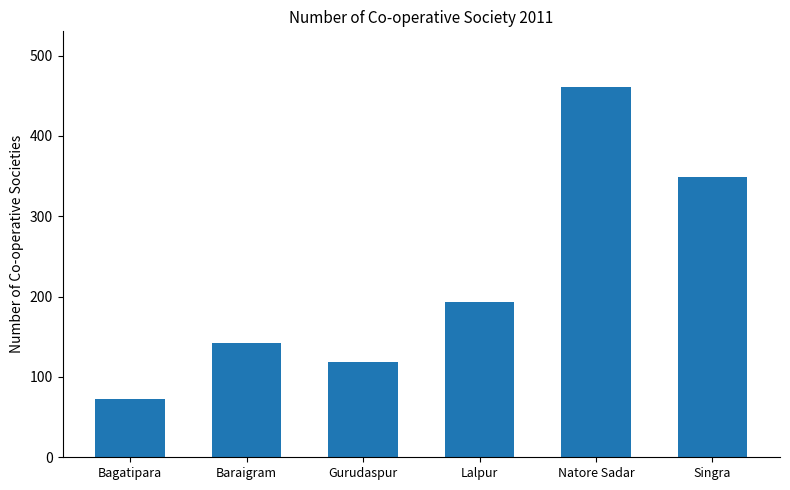

The chart shows a value of 337 at Lalpur. True or false?

False